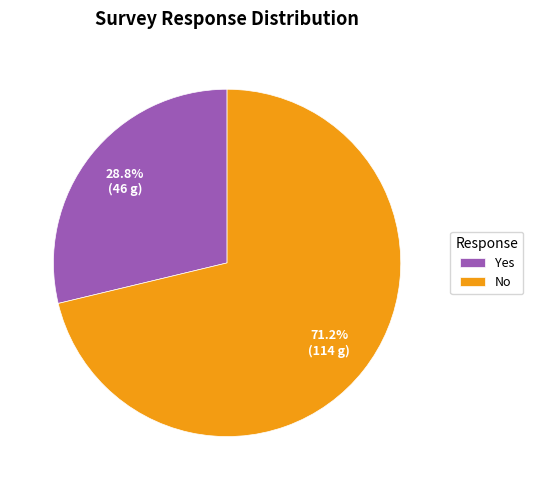

Which slice is the largest?

No